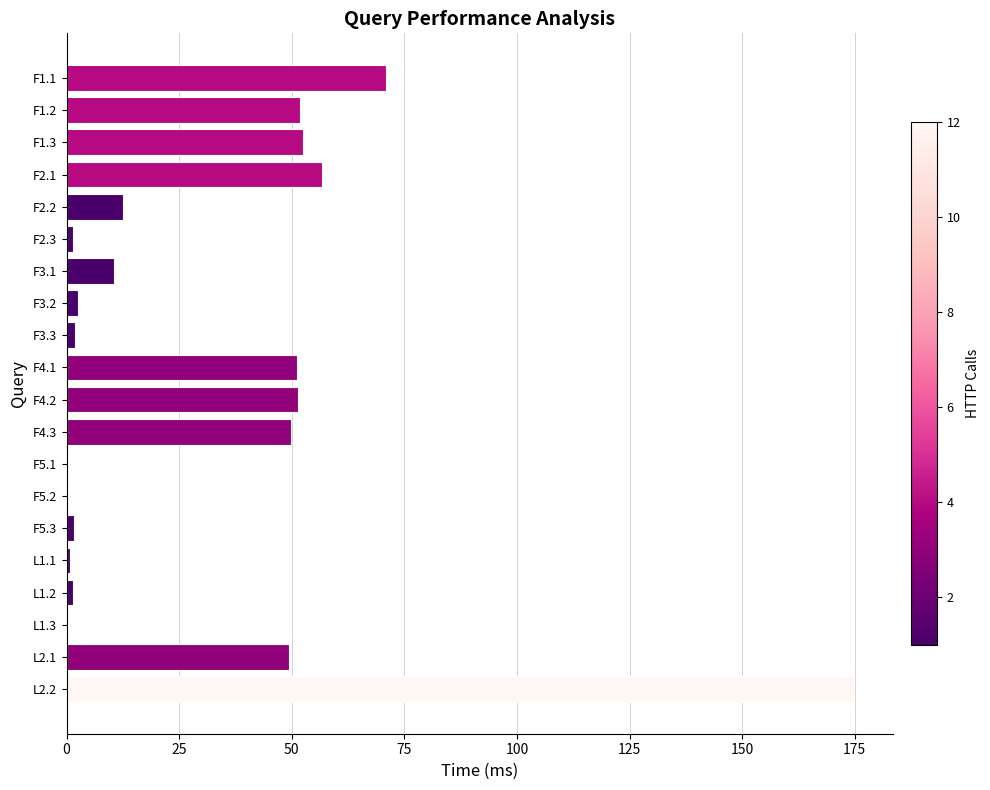

At which category does the chart reach its peak across all series?

L2.2